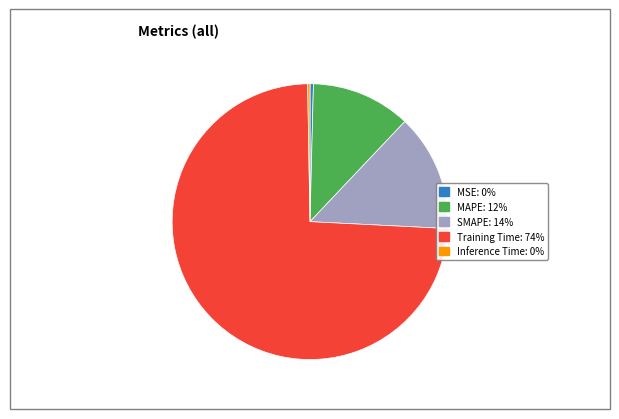

True or false: SMAPE accounts for 28% of the total.

False